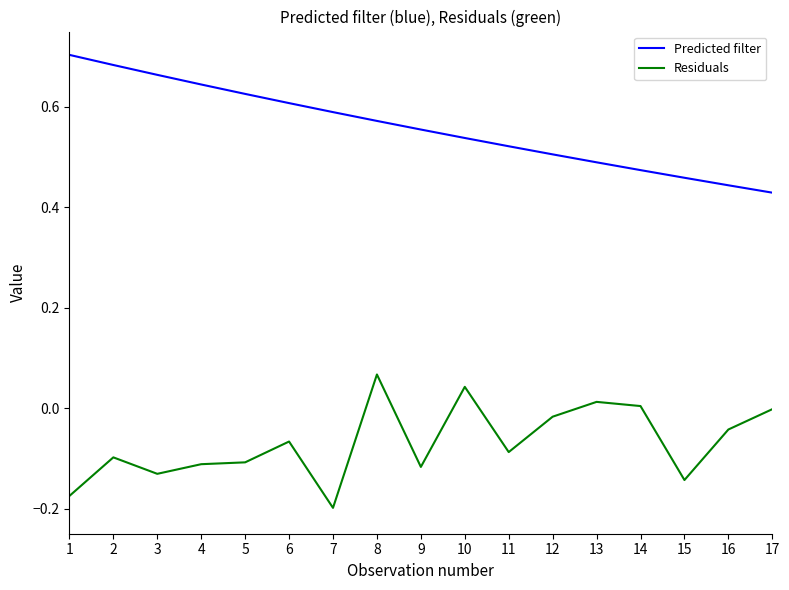

Which series has the largest total across all categories?

Predicted filter